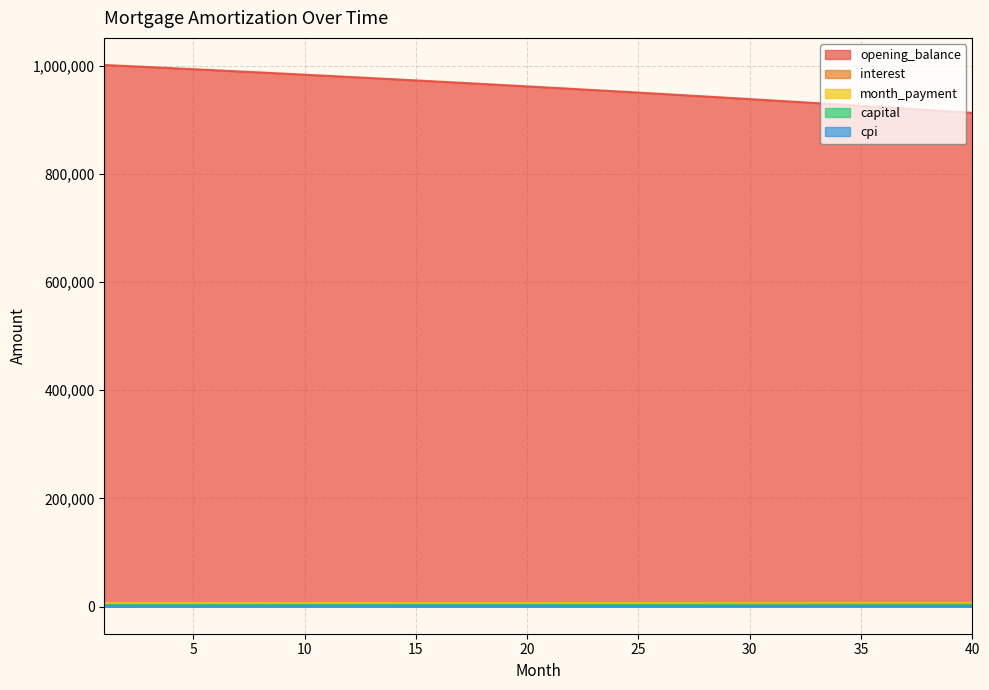

What is the value of the interest point at the 34th from the left?

3094.2